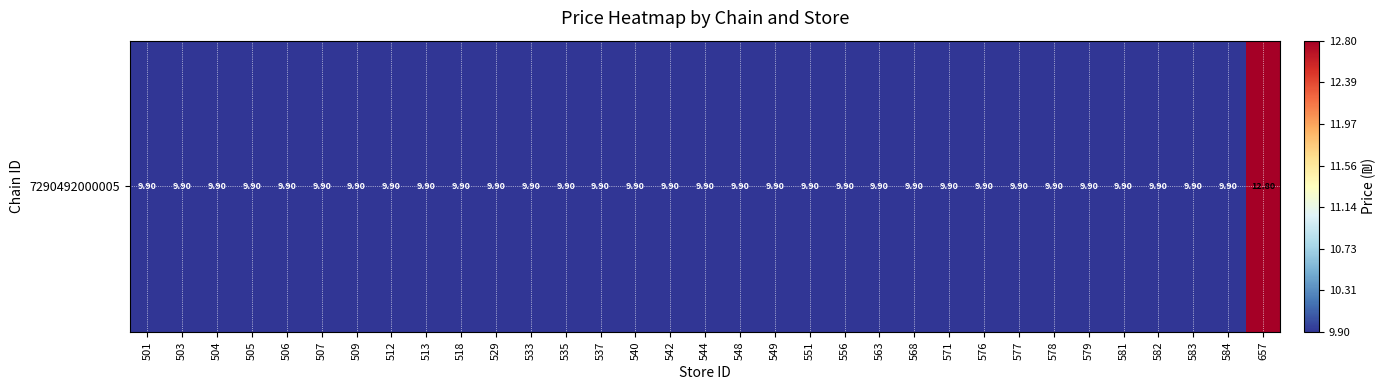

At which label is the value closest to 11?

501